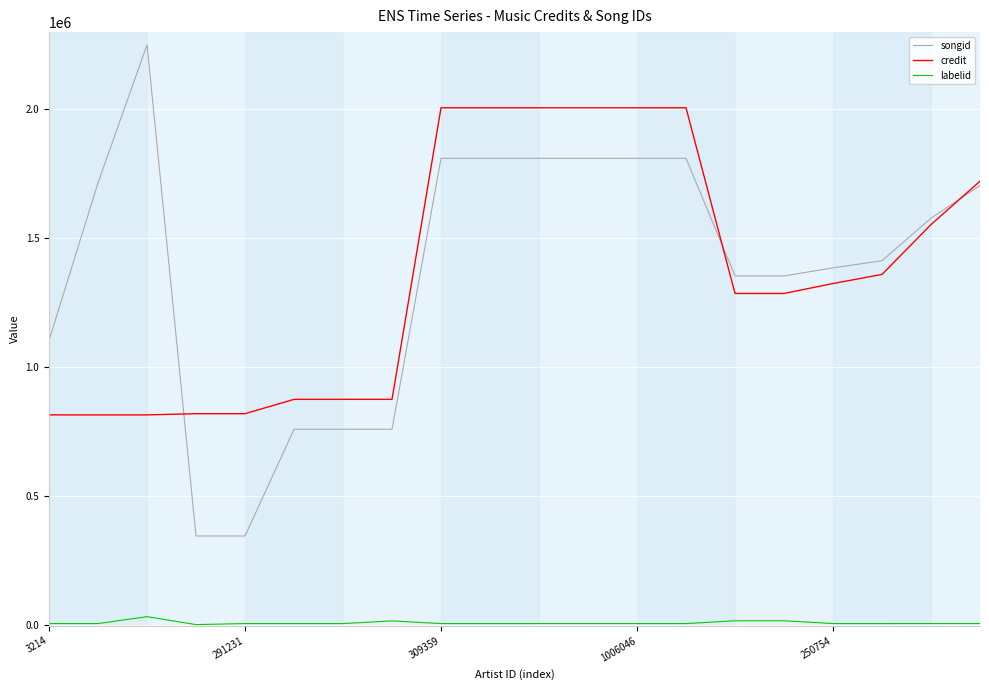

List the series in order of their peak value, lowest first.

labelid, credit, songid